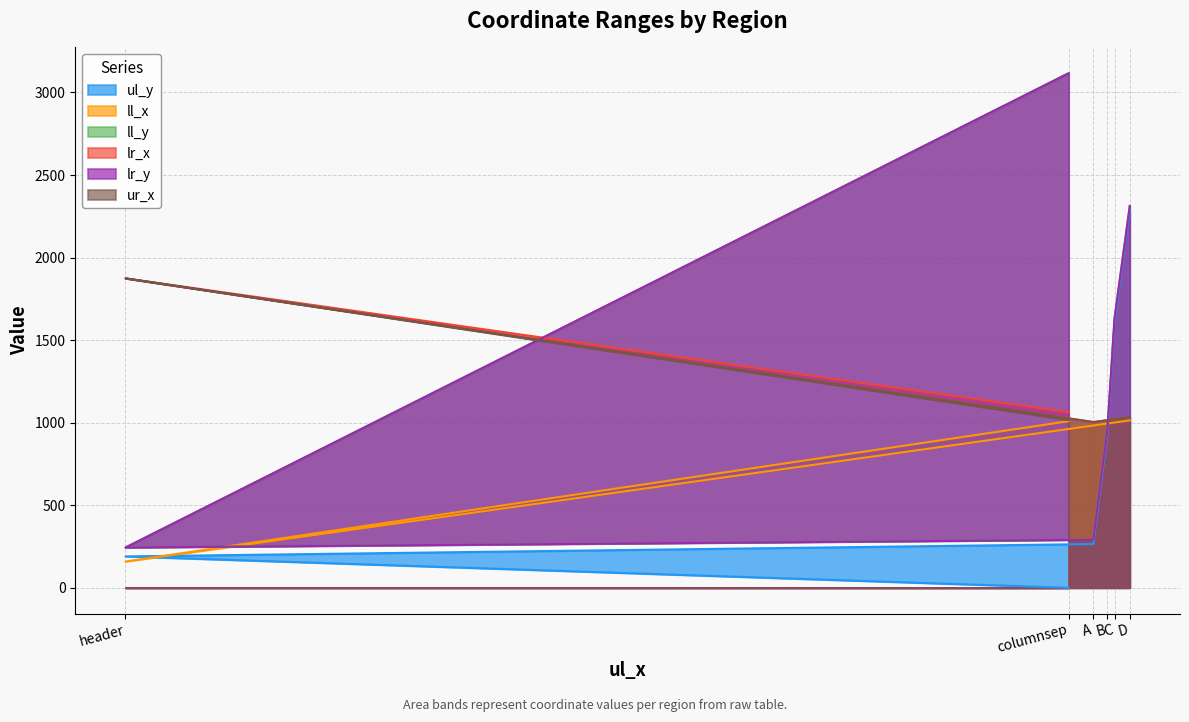

What is the sum of all lr_y values?

8558